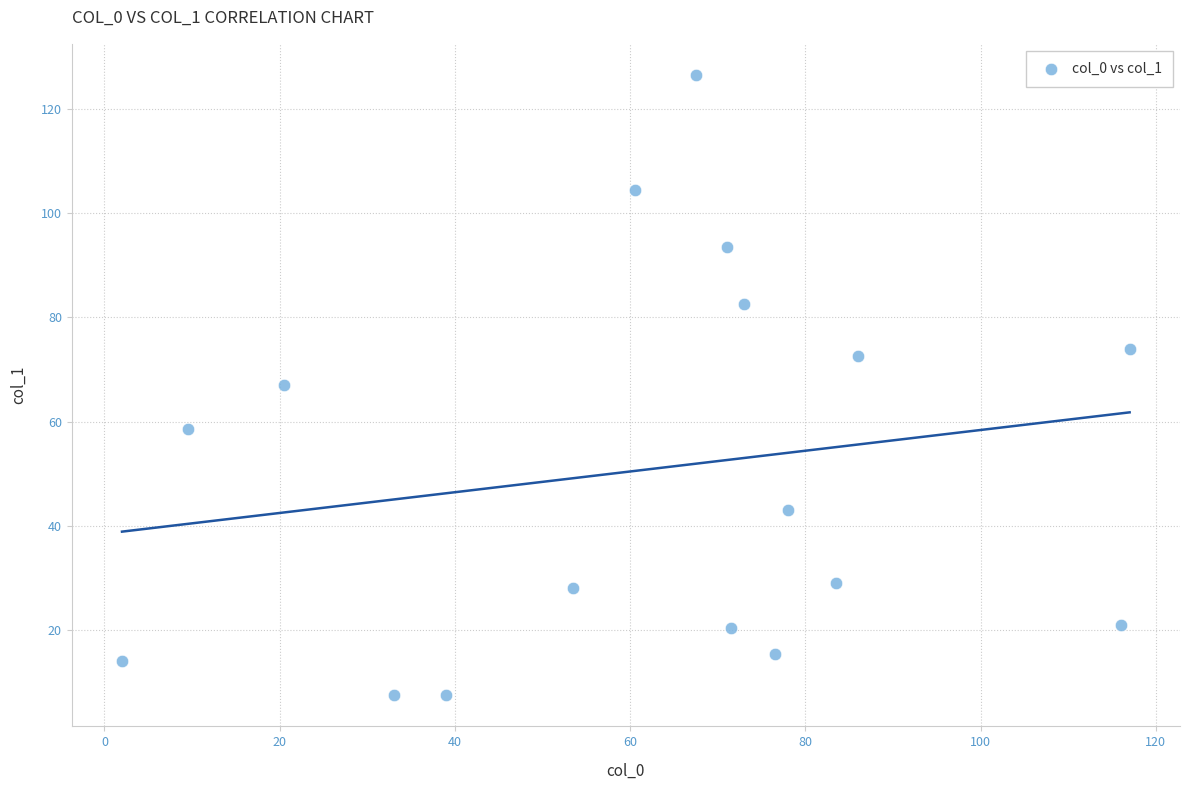

What is the range of X values (max minus min)?

115.0